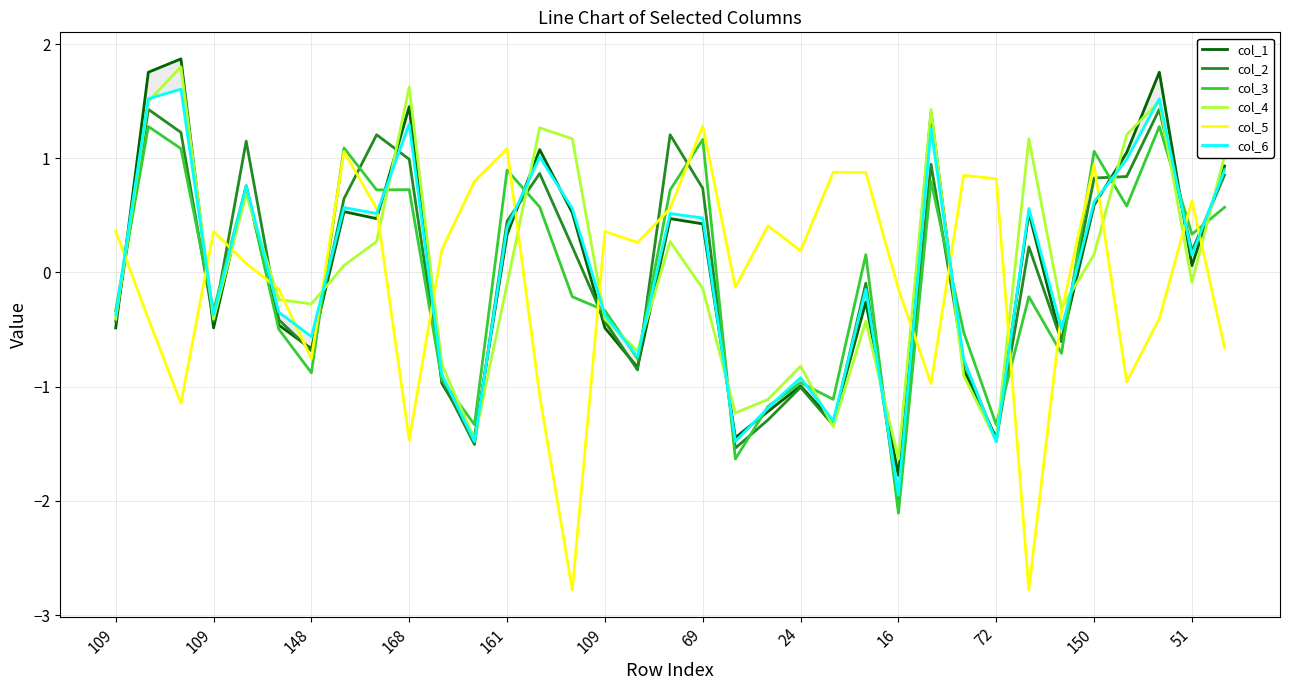

True or false: col_1 has a value of 0.5 at 161.

False